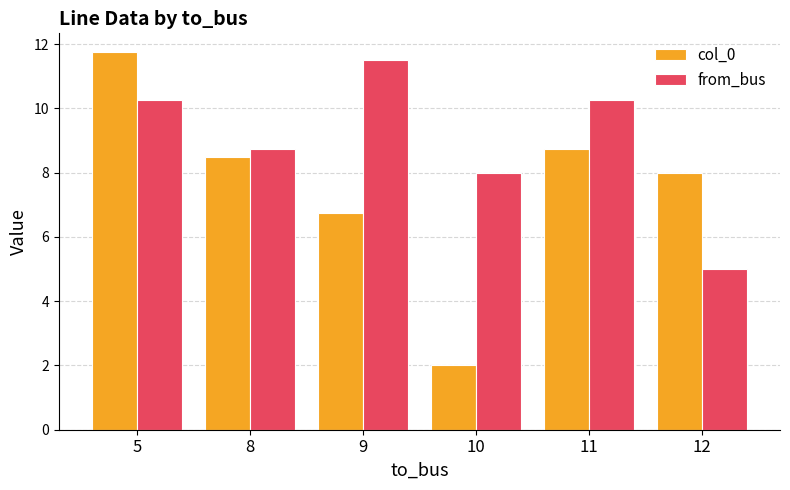

Is it true that col_0 equals 8.0 at 12?

True